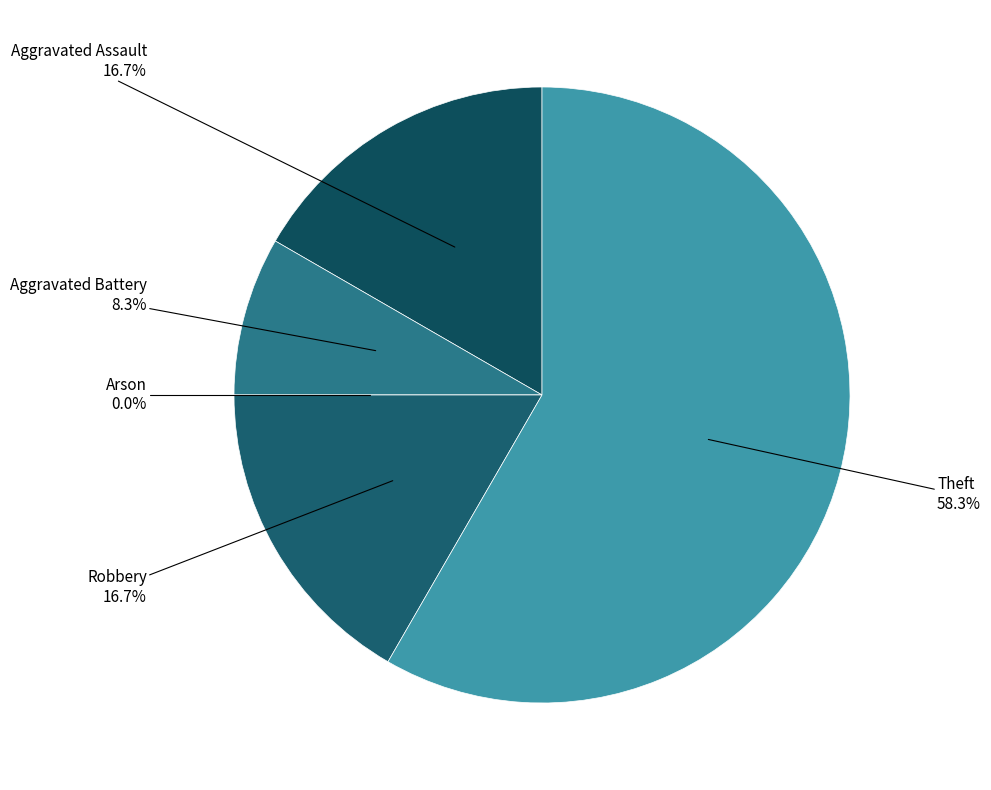

What is the majority slice?

Theft